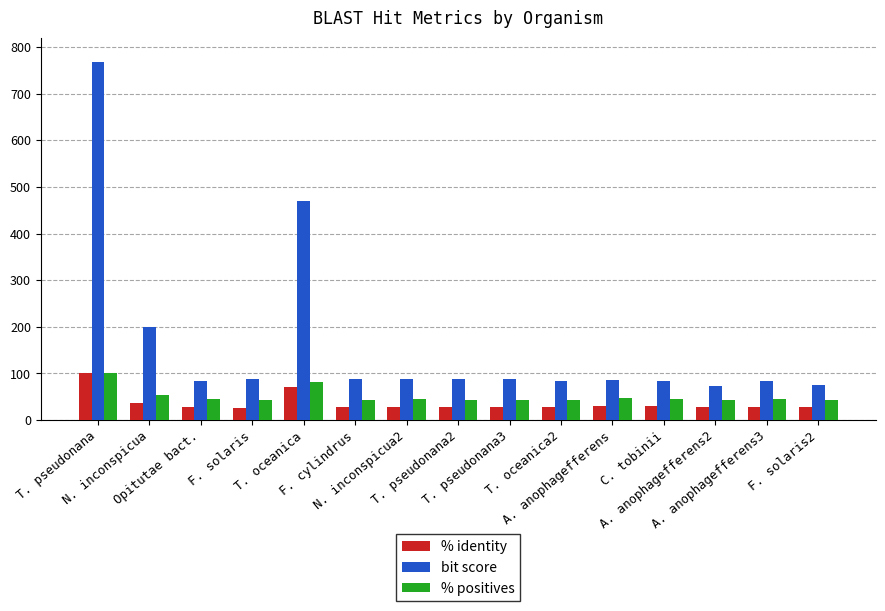

Are the bars horizontal?

No